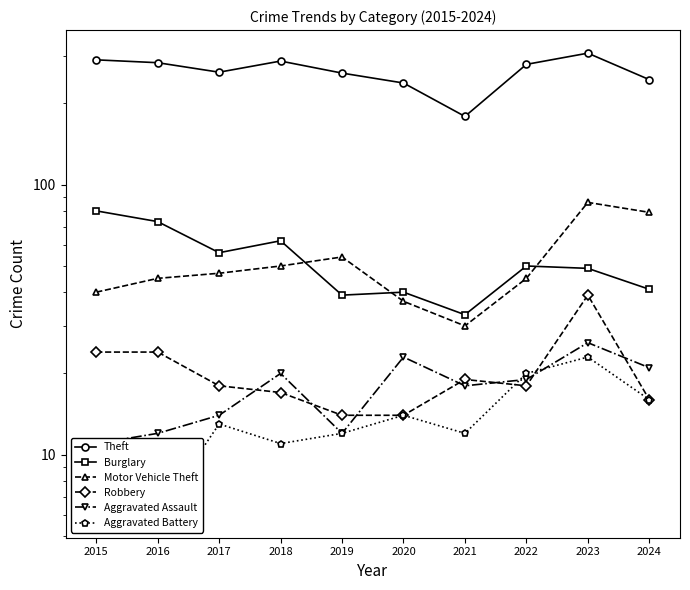

Where is Aggravated Battery nearest to the value 14?

2020